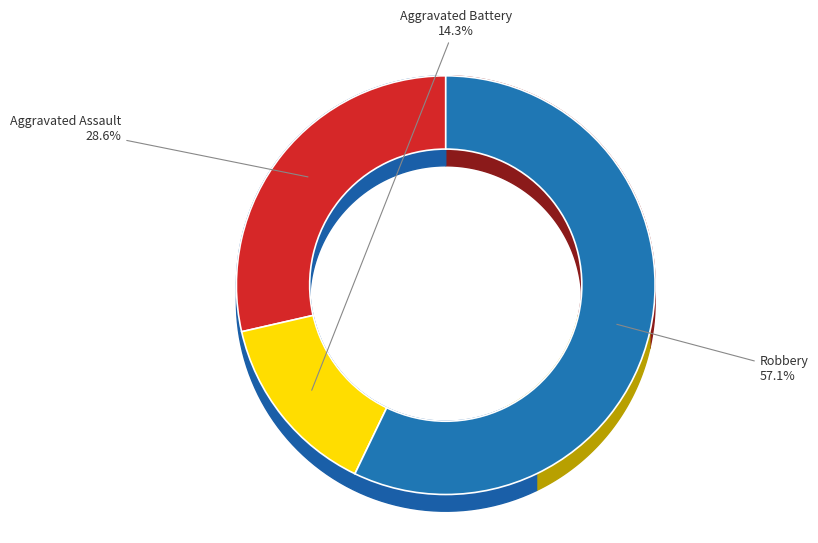

Combined, what portion of the pie is Aggravated Assault and Aggravated Battery?

42.9%